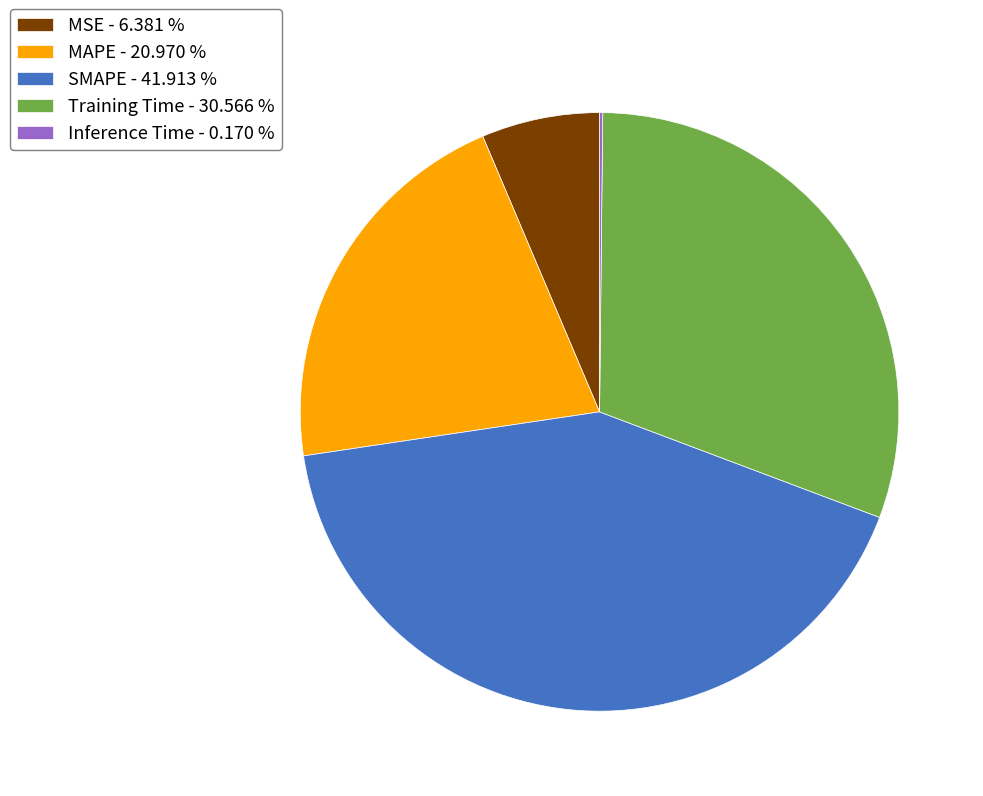

Is the sum of MAPE - 20.970 % and MSE - 6.381 % greater than half?

No